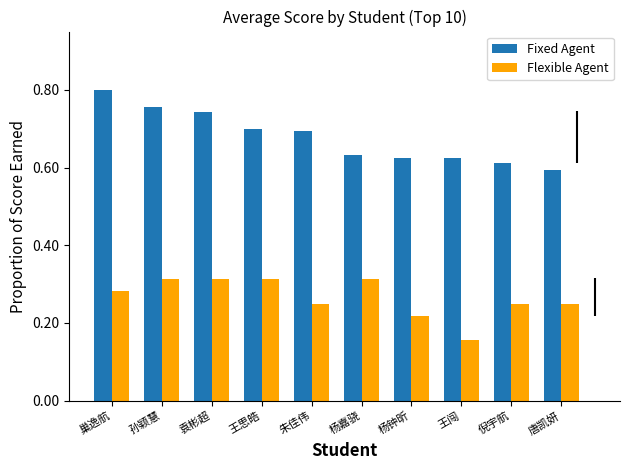

What is the sum of the Flexible Agent values at 倪宇航 and 唐凯妍?

0.5